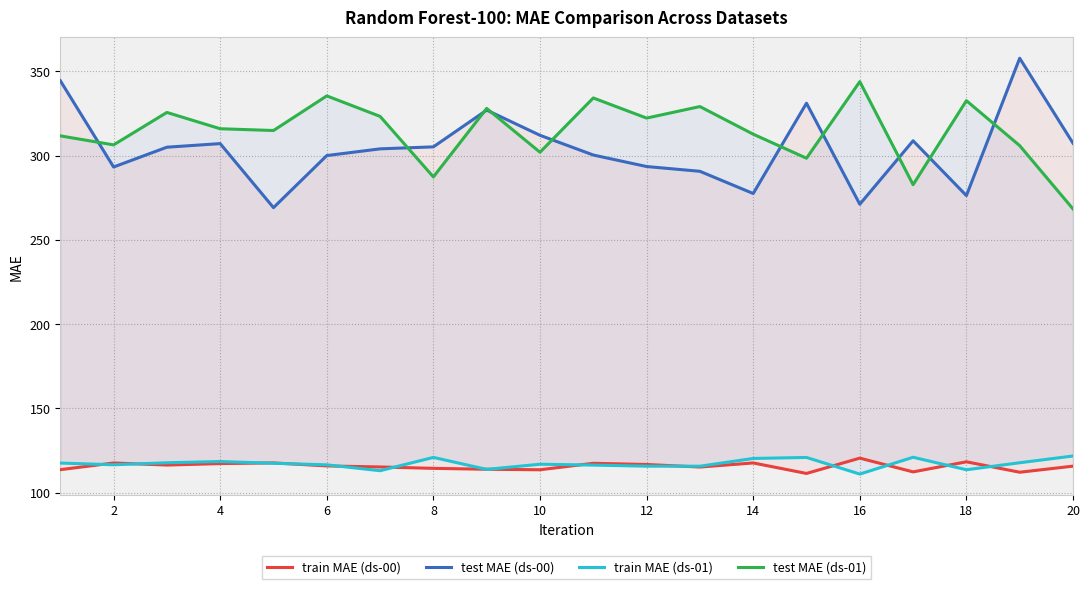

How many interior local peaks does the train MAE (ds-01) series have?

5